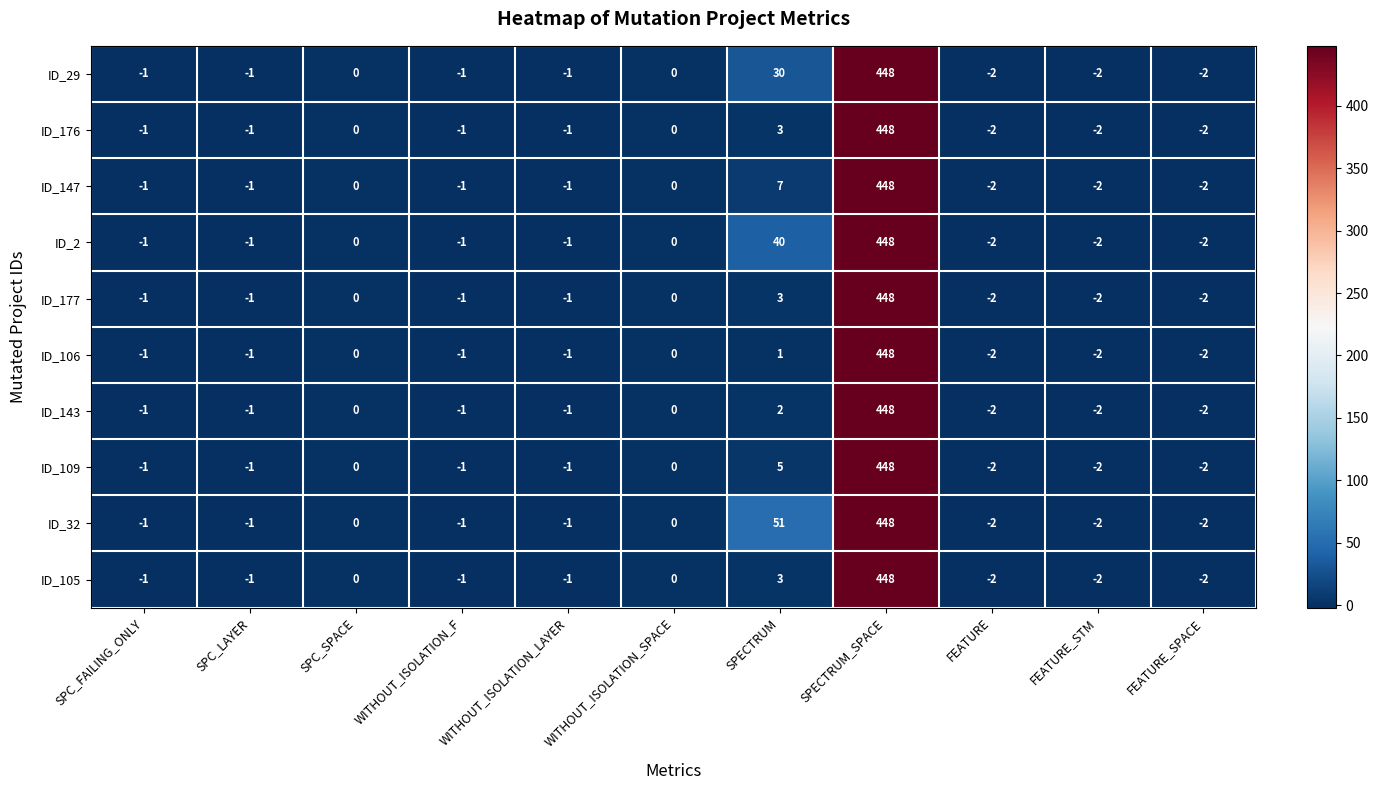

At which label is ID_143 closest to 223?

SPECTRUM